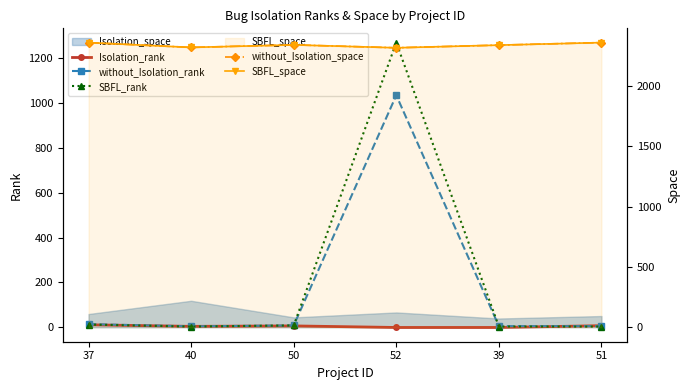

The Isolation_rank series shows 4 at 40. True or false?

True